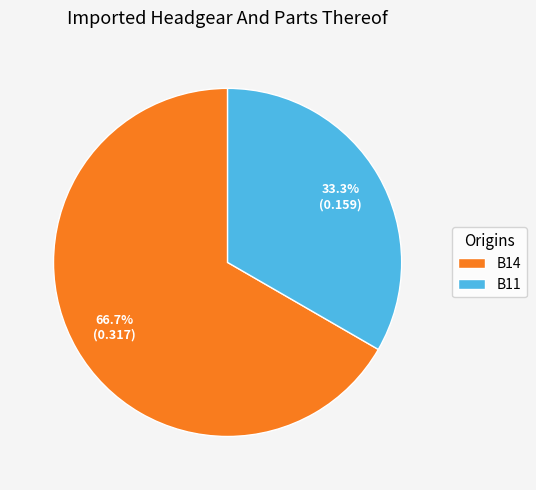

Which slice is the smallest?

B11